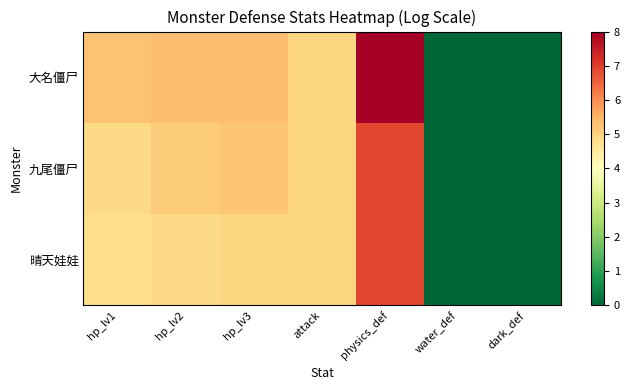

At how many categories does at least one series exceed 3?

5